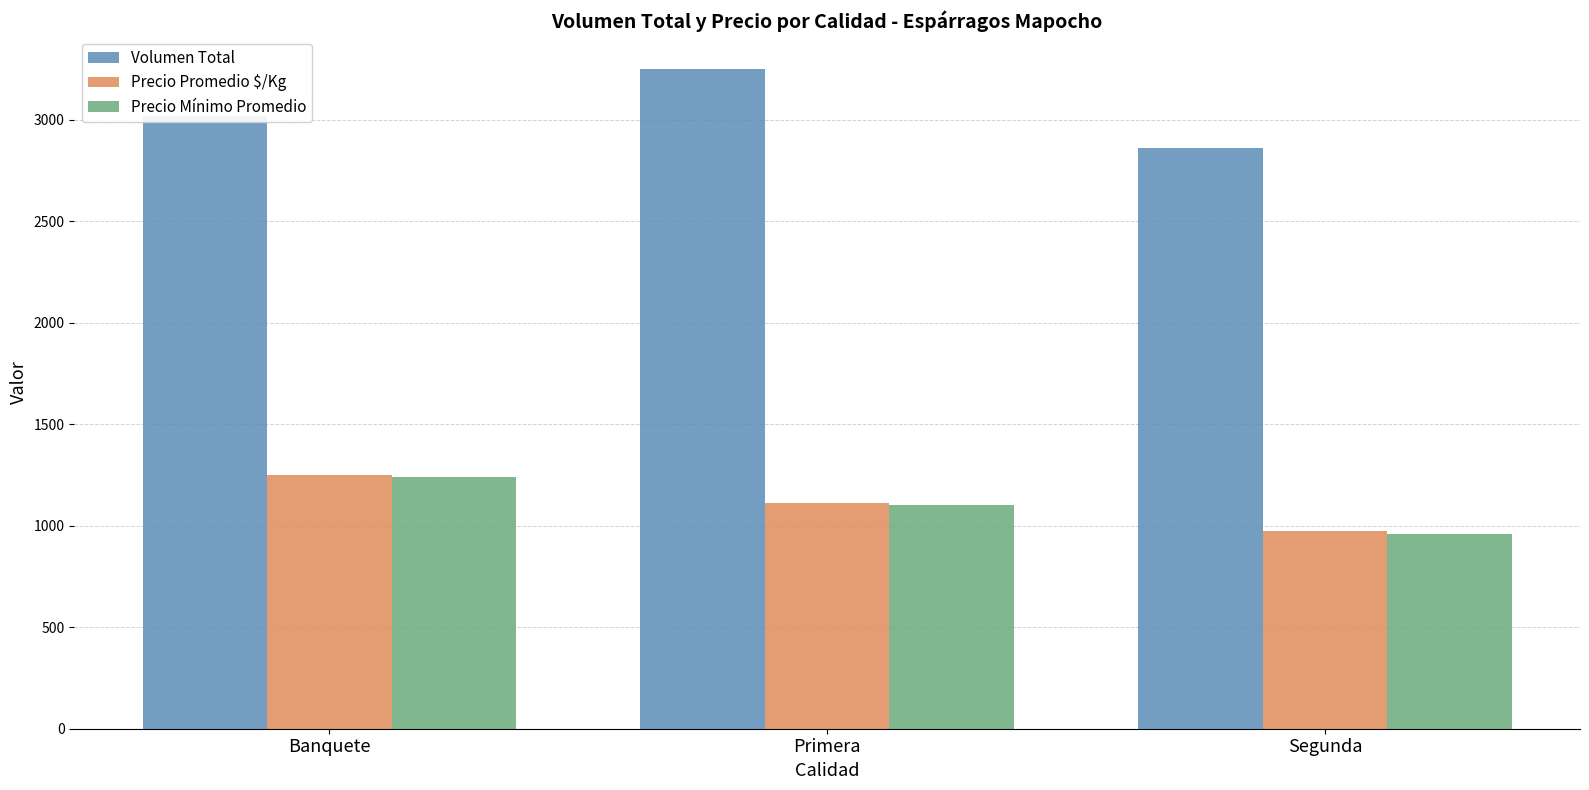

Reading left to right, what are all the values shown in this chart?

Volumen Total: Banquete=3020	Primera=3250	Segunda=2860
Precio Promedio $/Kg: Banquete=1251	Primera=1113	Segunda=975
Precio Mínimo Promedio: Banquete=1240	Primera=1100	Segunda=960